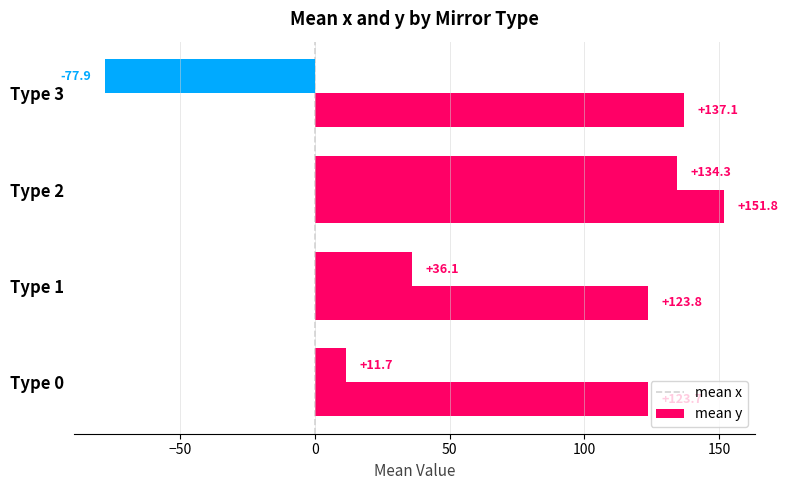

How many categories are shown in the chart?

4